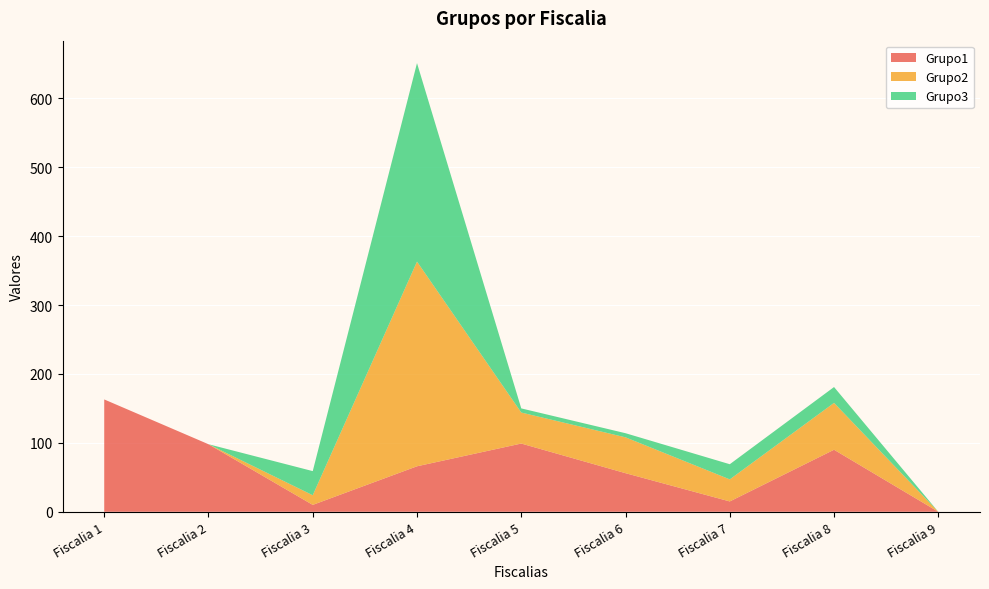

Reading left to right, what are all the values shown in this chart?

Grupo1: Fiscalia 1=163	Fiscalia 2=98	Fiscalia 3=10	Fiscalia 4=66	Fiscalia 5=99	Fiscalia 6=56	Fiscalia 7=15	Fiscalia 8=90	Fiscalia 9=0
Grupo2: Fiscalia 1=0	Fiscalia 2=0	Fiscalia 3=14	Fiscalia 4=297	Fiscalia 5=45	Fiscalia 6=52	Fiscalia 7=32	Fiscalia 8=68	Fiscalia 9=0
Grupo3: Fiscalia 1=0	Fiscalia 2=0	Fiscalia 3=35	Fiscalia 4=288	Fiscalia 5=6	Fiscalia 6=6	Fiscalia 7=22	Fiscalia 8=23	Fiscalia 9=0